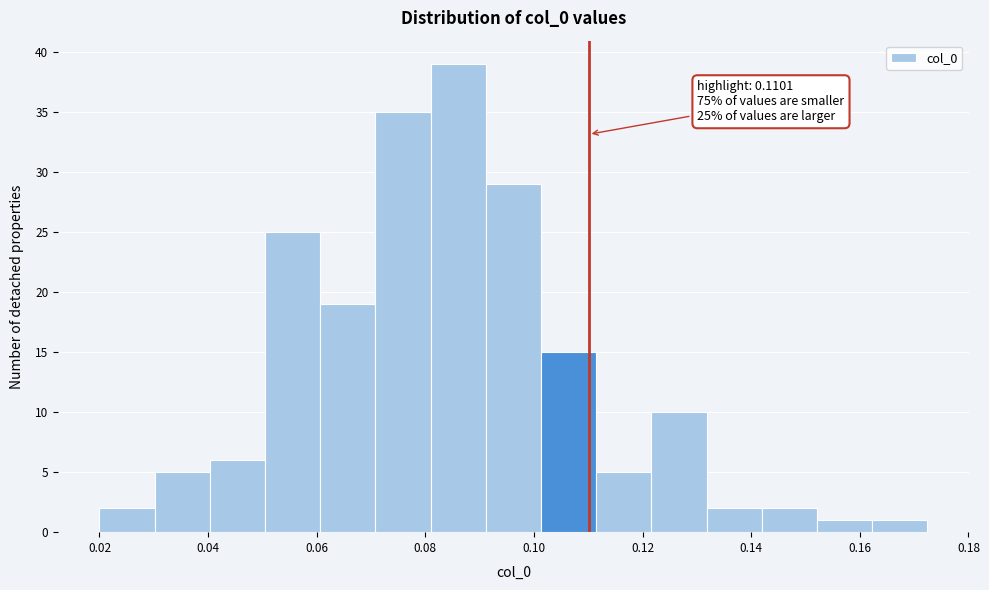

Which range on the x-axis has the tallest bar?

0.080 to 0.092